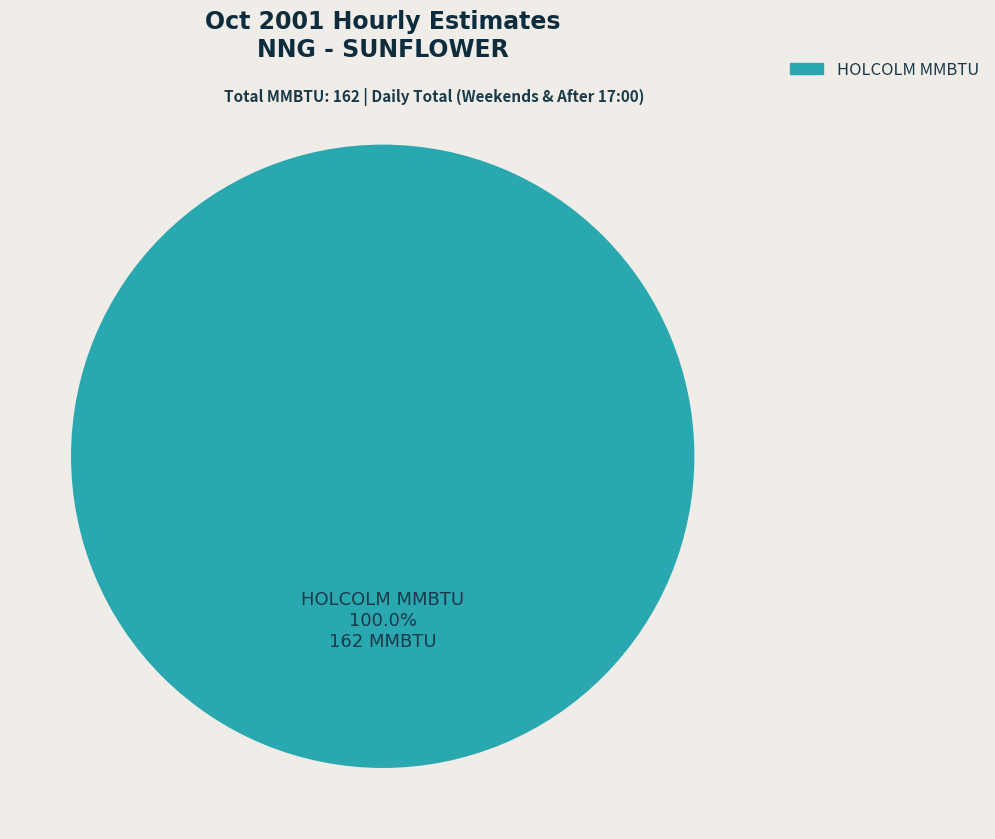

Is there a majority slice in this chart?

Yes